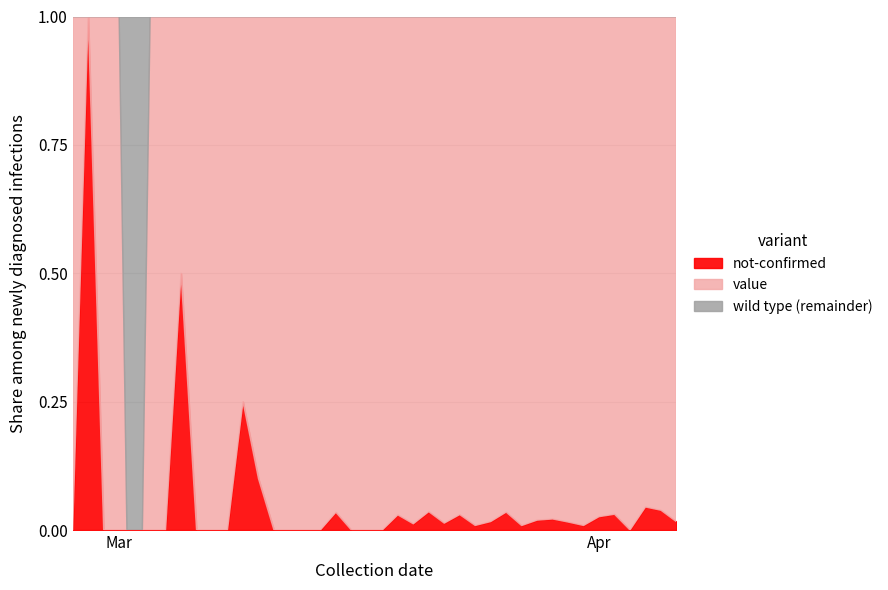

Which series ends up on top after the final intersection of not-confirmed and value?

value